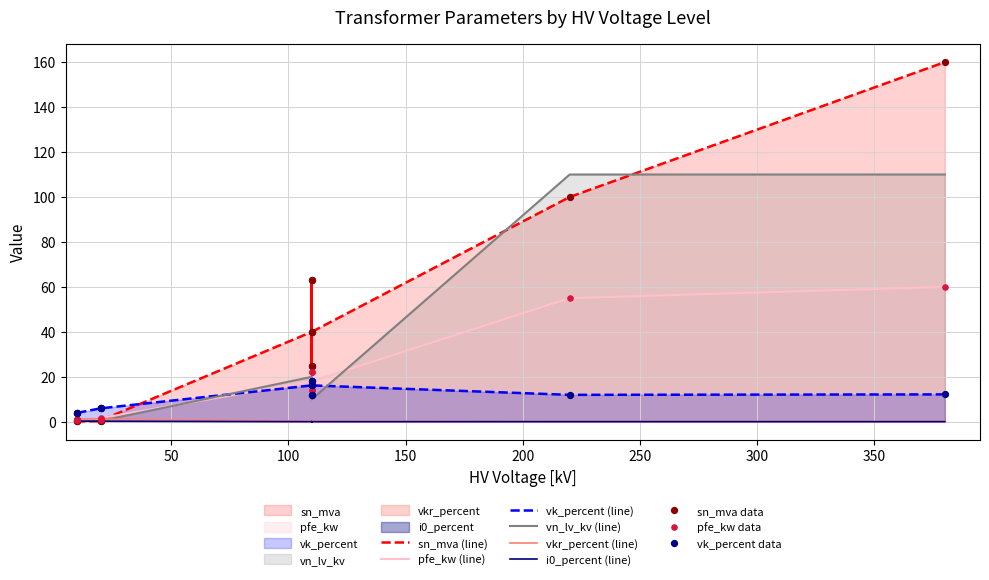

Which series reaches the minimum Y coordinate?

i0_percent